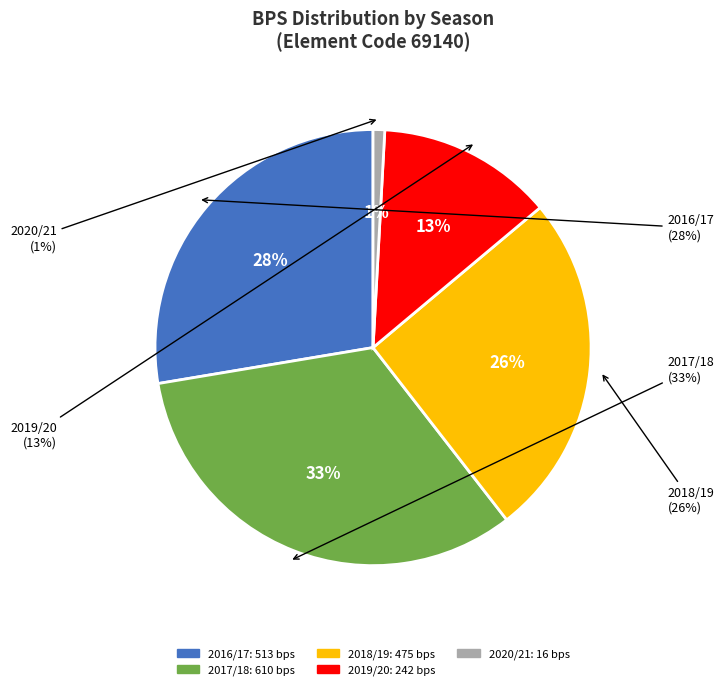

Combined, what portion of the pie is 2019/20 and 2018/19?

38.6%